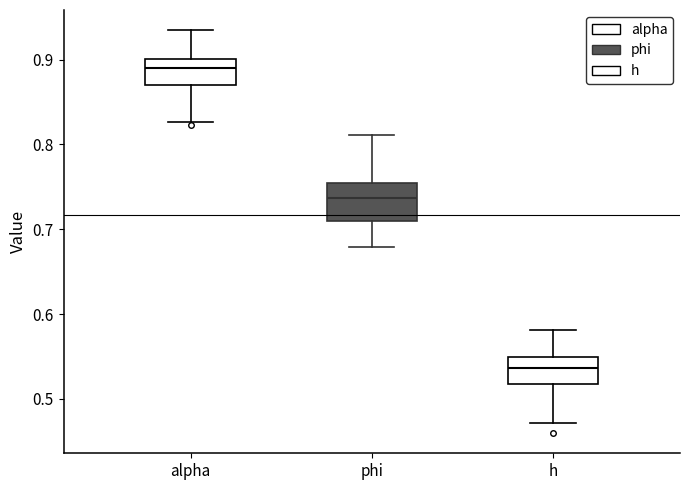

Reading left to right, read every box against the y-axis: the position of its median line, the range the box covers, and the ends of its whiskers. The values are not printed on the chart, so give them approximately, as read against the axis.

alpha: median 0.89, box 0.87 to 0.90, whiskers 0.83 to 0.93
phi: median 0.74, box 0.71 to 0.75, whiskers 0.68 to 0.81
h: median 0.54, box 0.52 to 0.55, whiskers 0.47 to 0.58